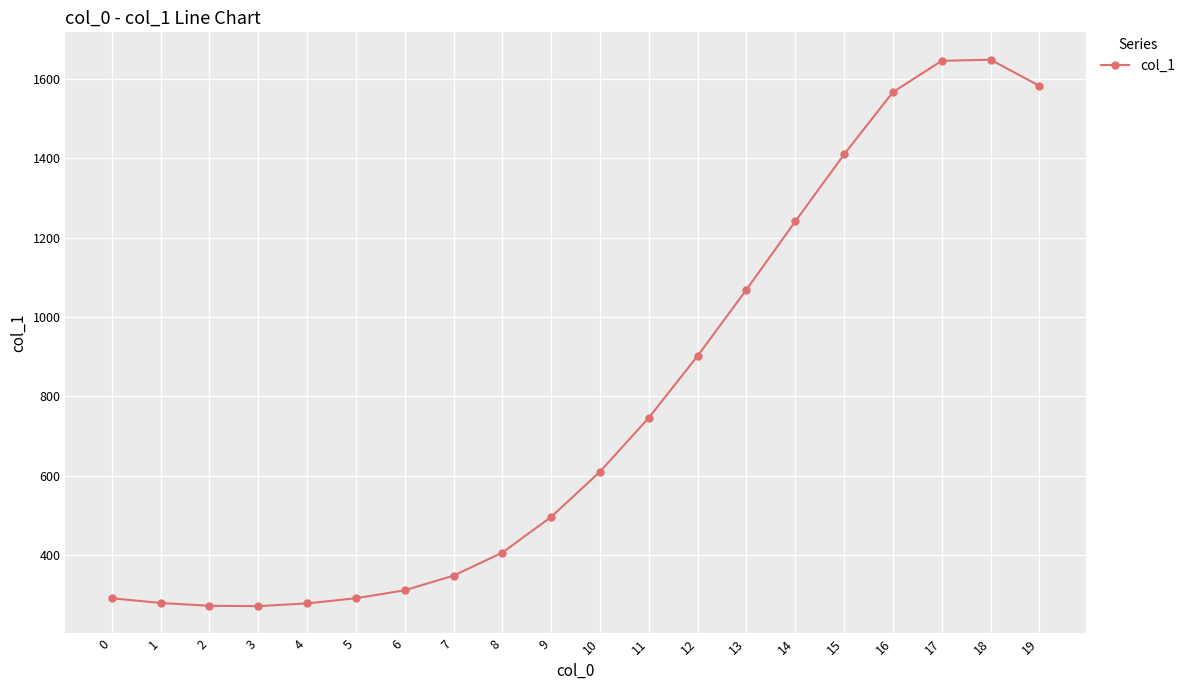

Is it true that the value at 16 is 339?

False